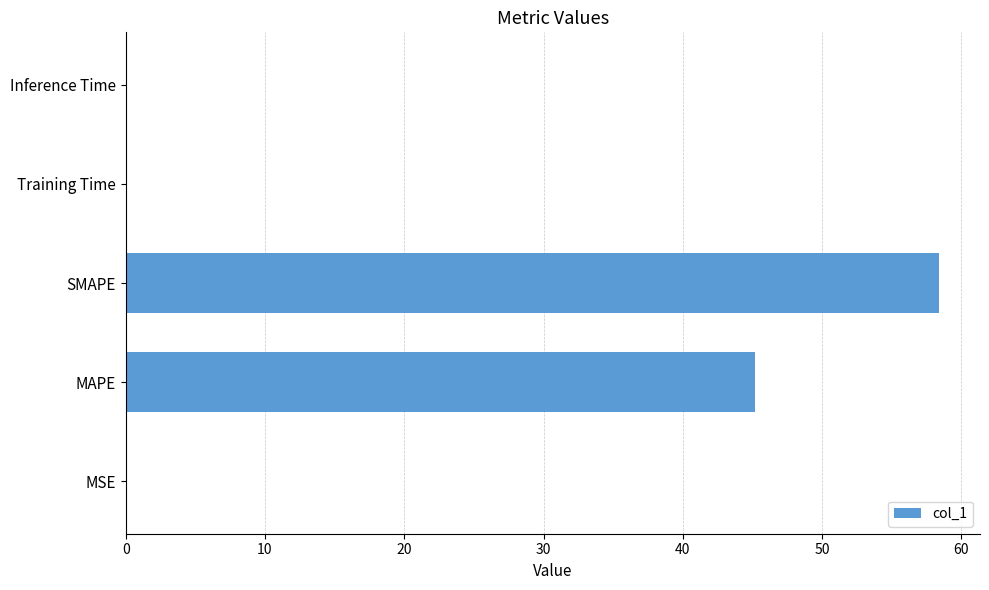

What is the maximum value shown in the chart?

58.4